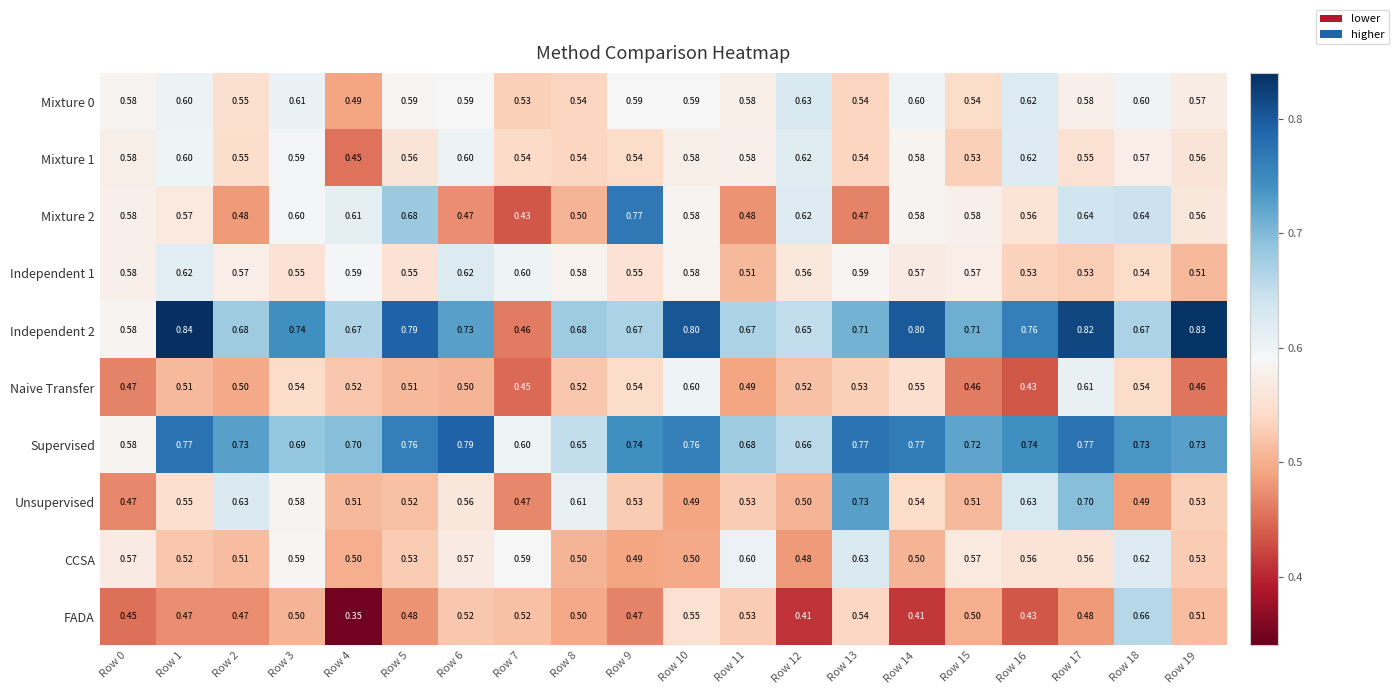

Which series changed the most between Row 2 and Row 18?

FADA